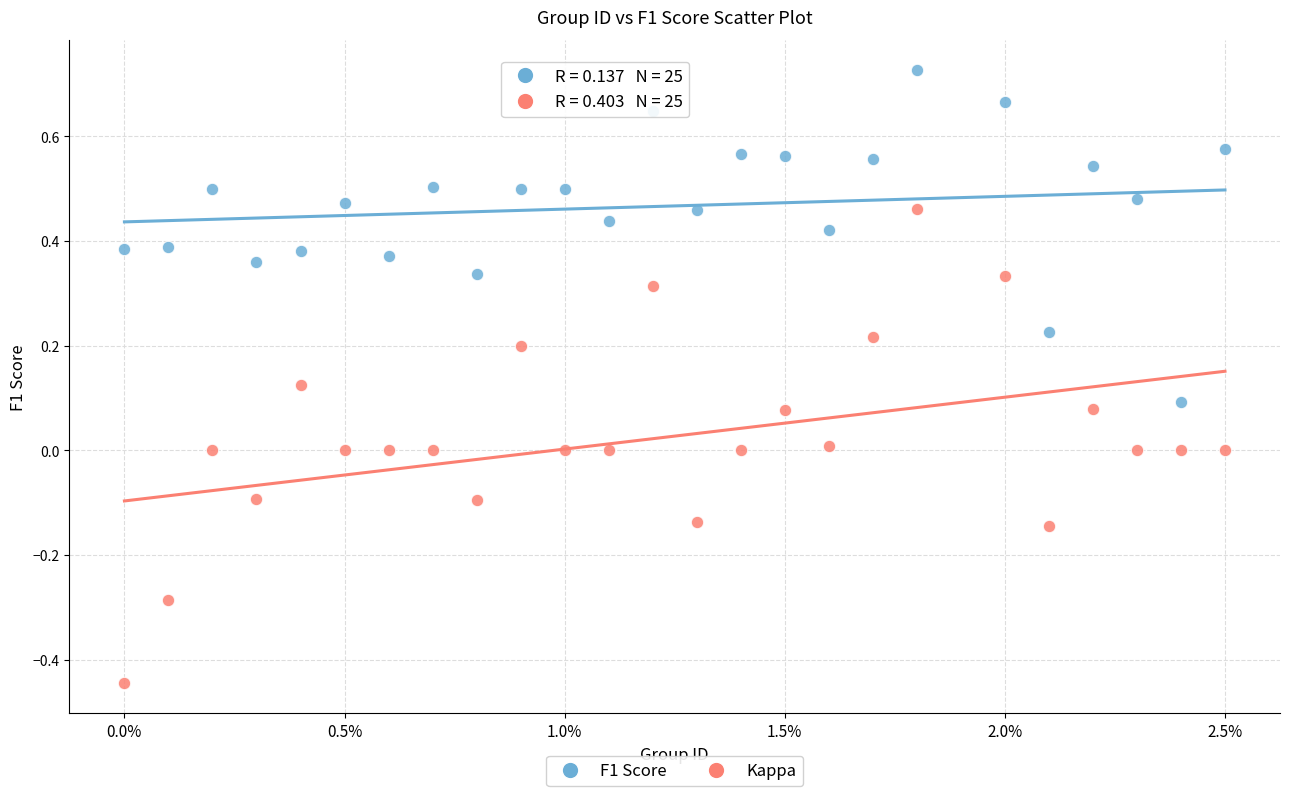

What are all the series names shown in the legend?

F1 Score, Kappa